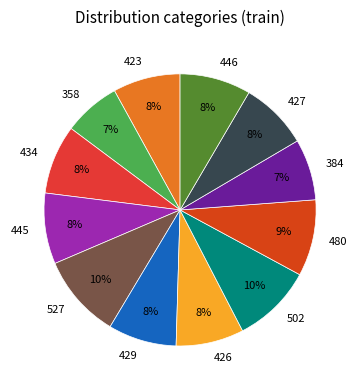

Is the sum of 502 and 429 greater than half?

No